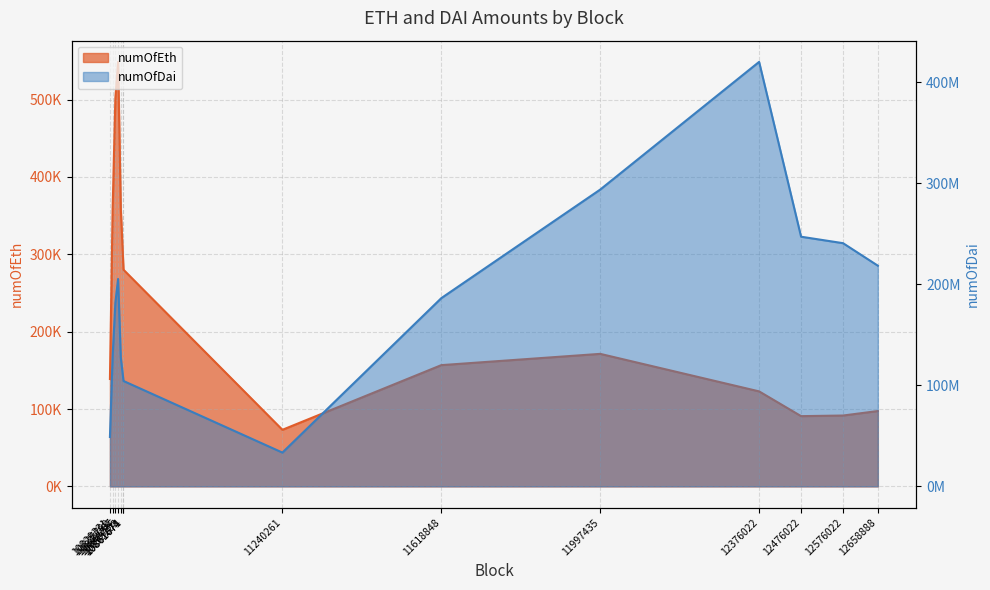

What value does the numOfDai series have at 10855203?

127418660.2